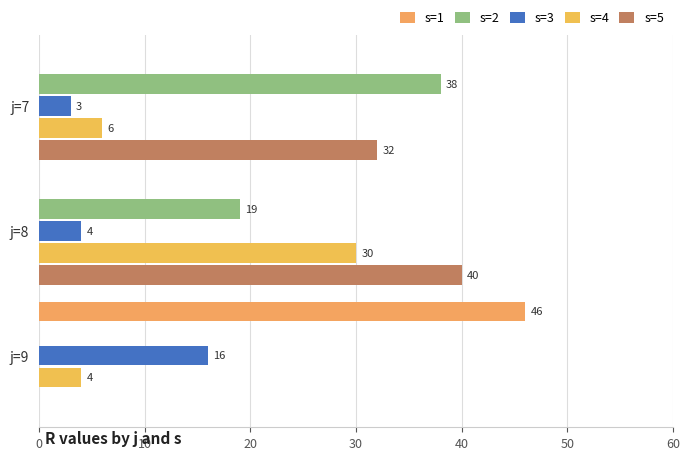

How many distinct data groups are displayed?

5